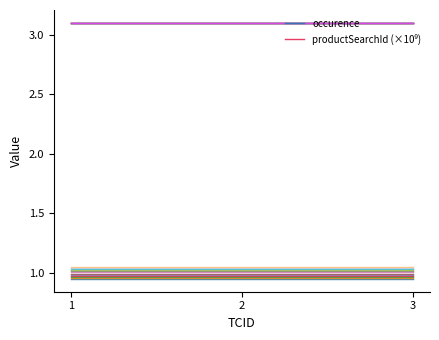

What is the spread (max minus min) of values at 2?

2.1